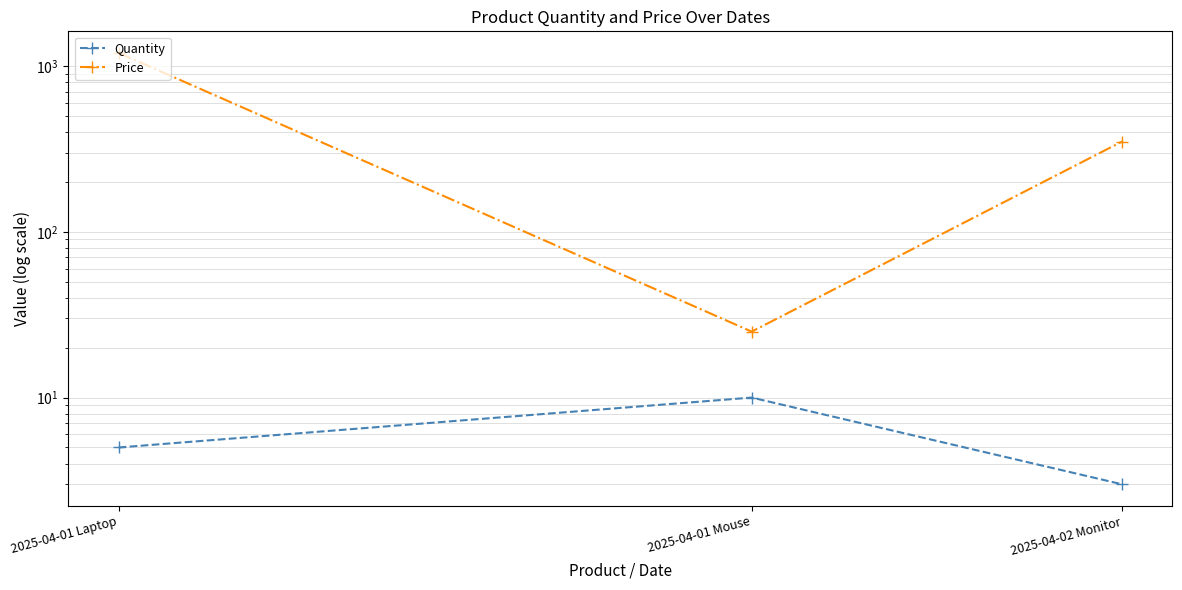

What are all the series names shown in the legend?

Quantity, Price